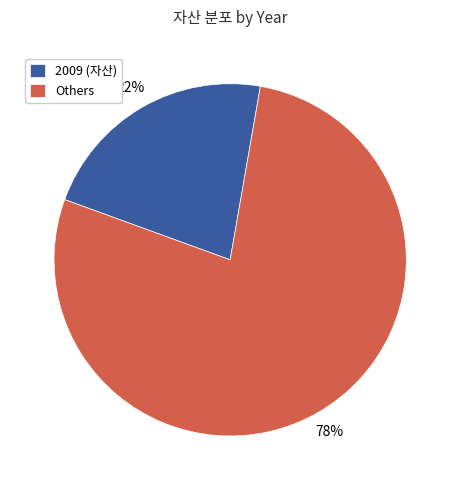

Is there any slice that represents more than half of the pie?

Yes